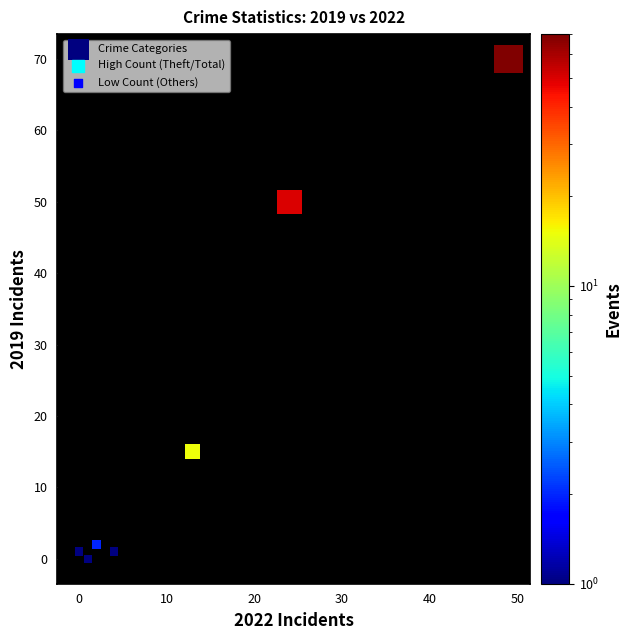

What Y value in the scatter plot is closest to 35?

50